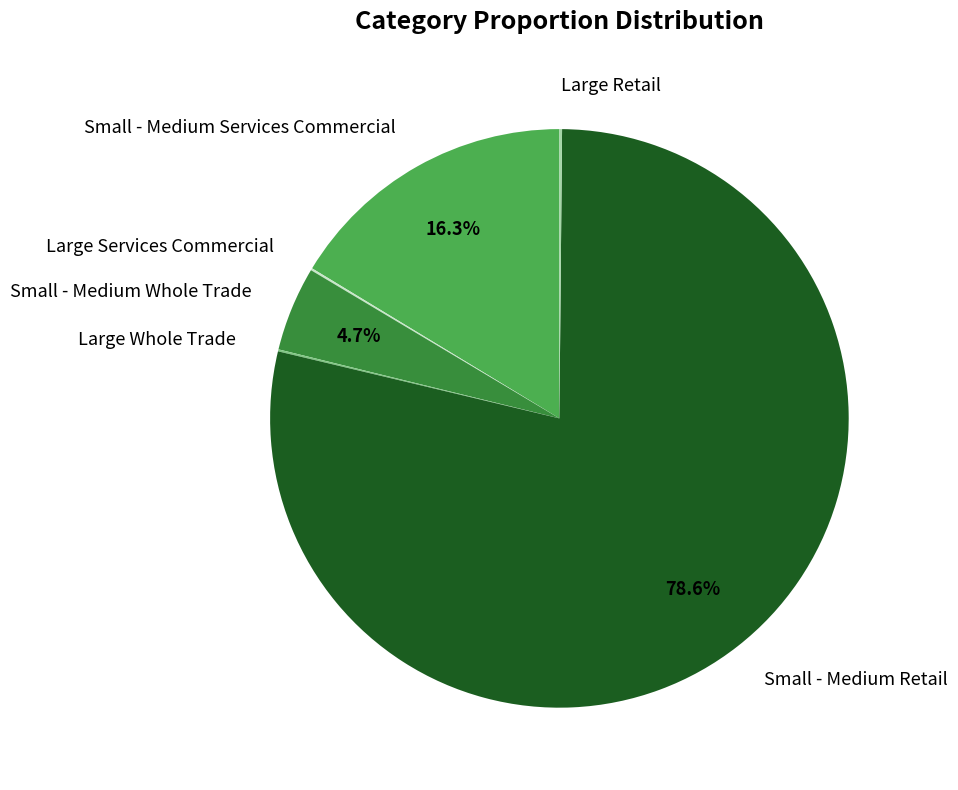

Which has a higher value, Small - Medium Services Commercial or Small - Medium Whole Trade?

Small - Medium Services Commercial